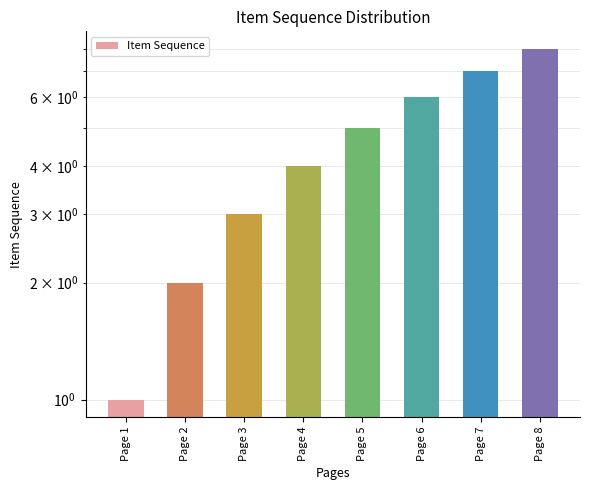

Rank the categories by value from highest to lowest.

Page 8, Page 7, Page 6, Page 5, Page 4, Page 3, Page 2, Page 1